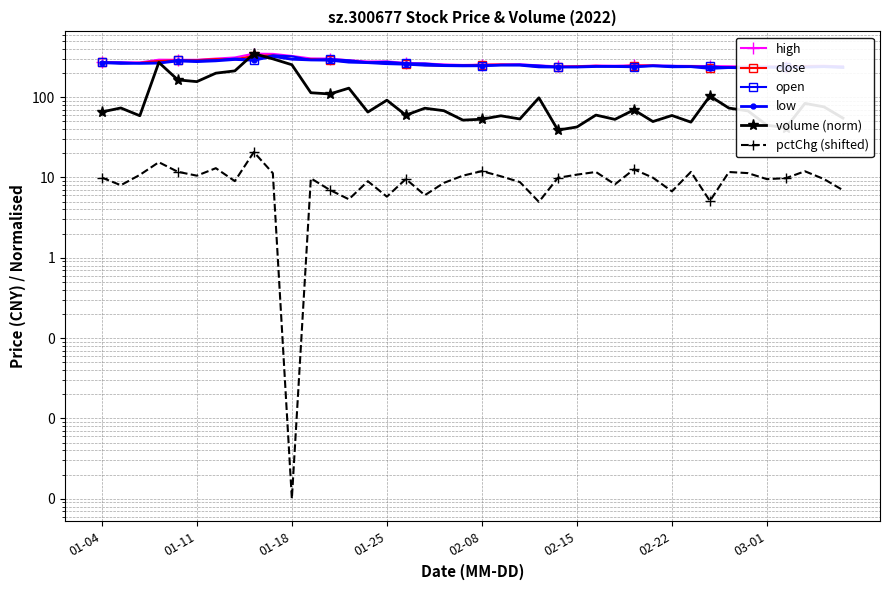

Where does the open series first go above 251?

01-04